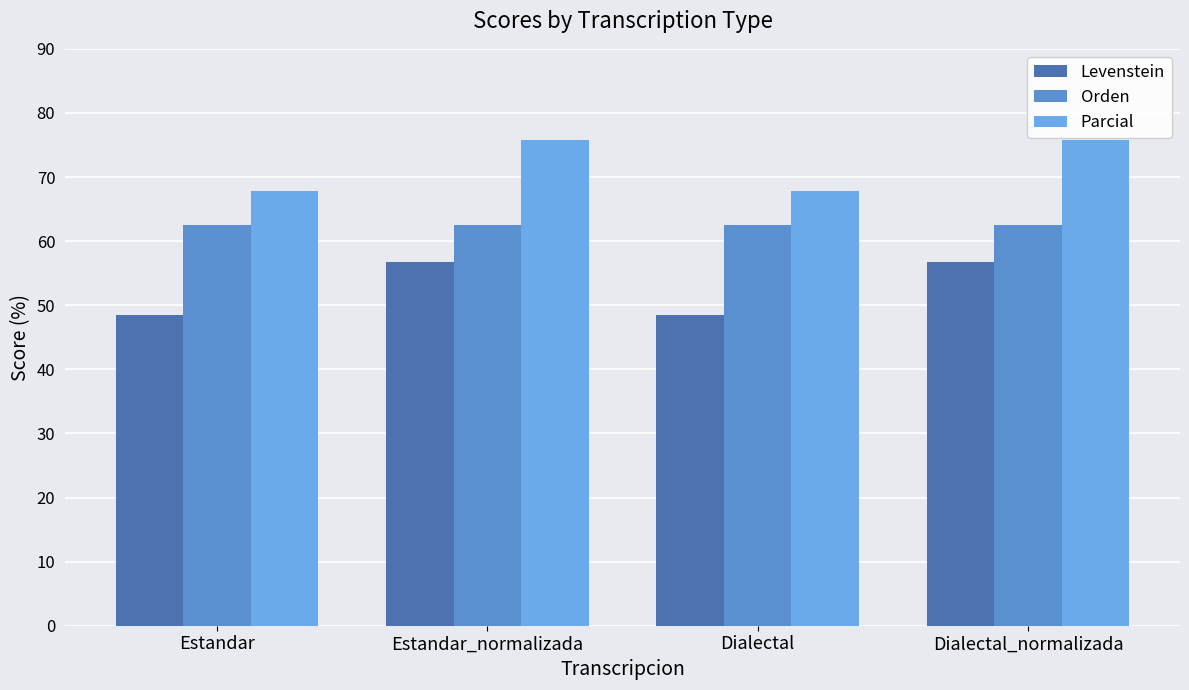

How many data points in Levenstein are above 56?

2